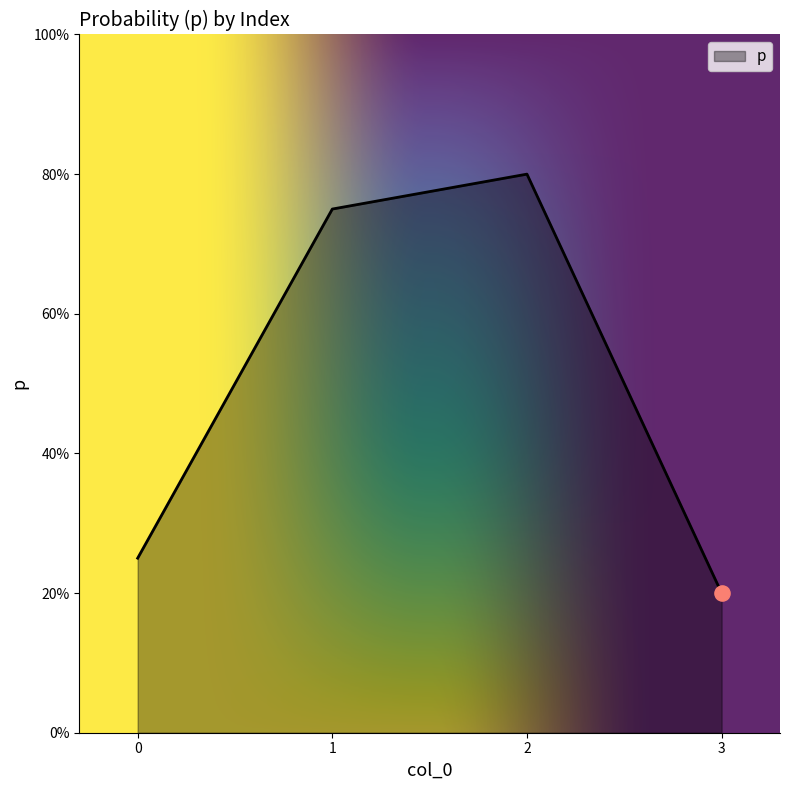

Does the chart have visible grid lines?

No